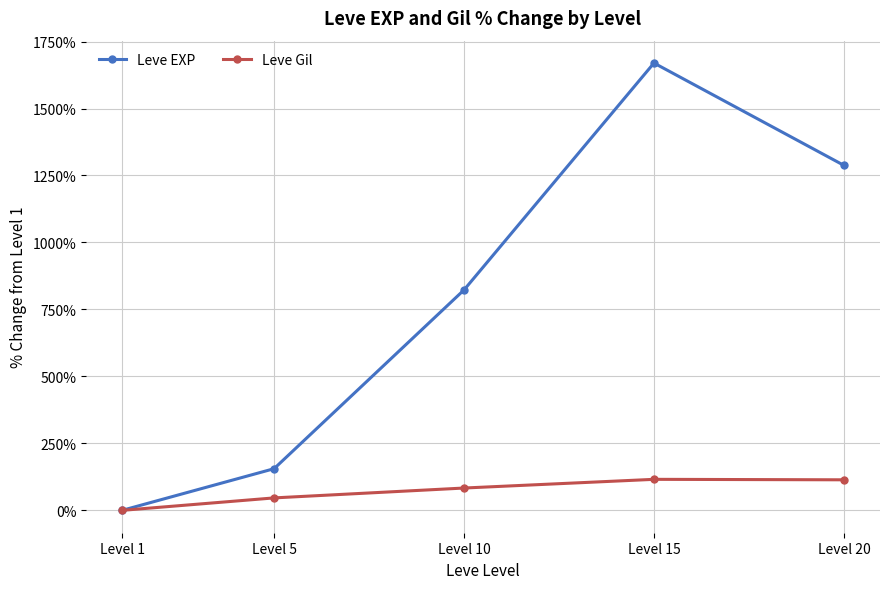

Which category has the lowest value in the Leve Gil series?

Level 1